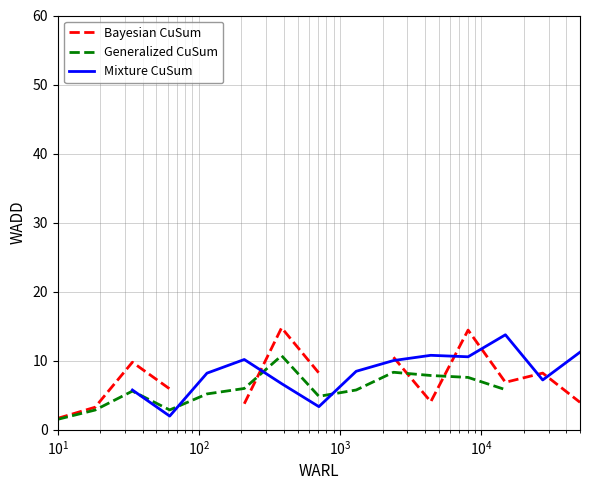

Is it true that Bayesian CuSum equals 5.7 at 14?

False